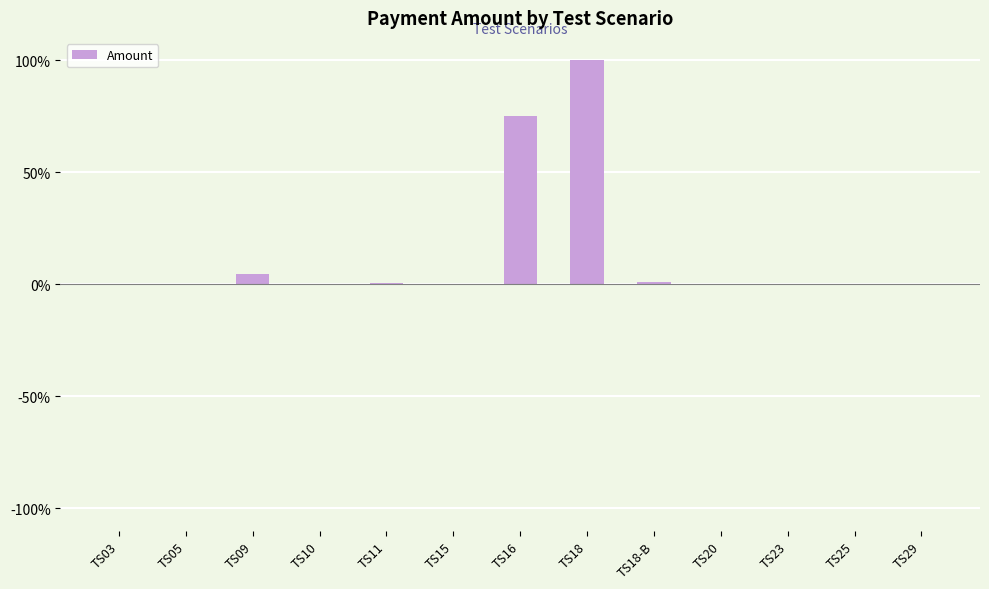

The chart shows a value of 0.1 at TS25. True or false?

True